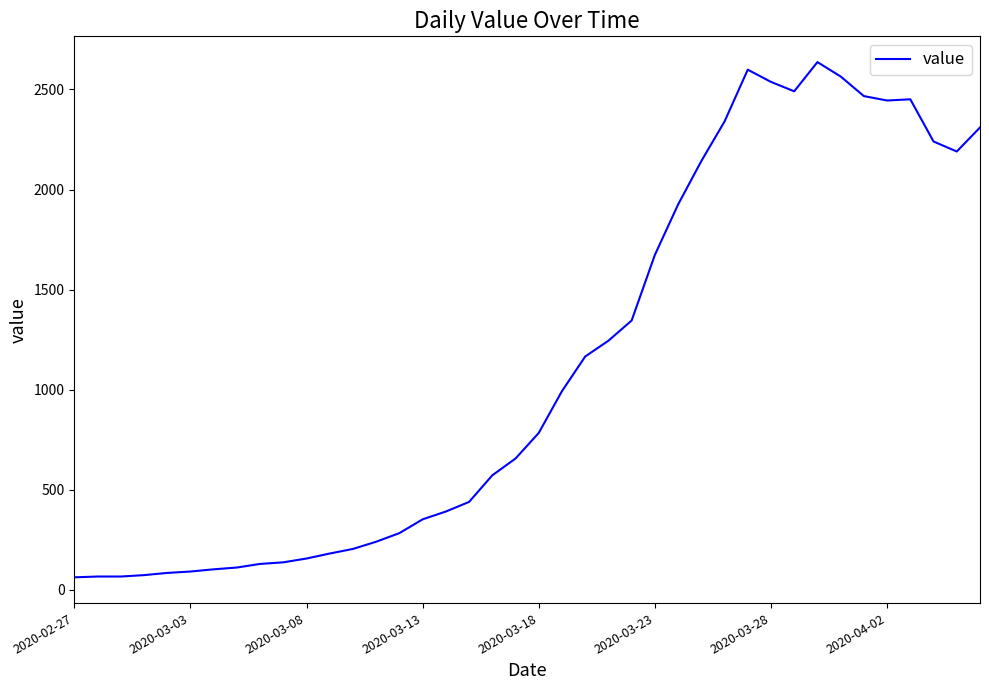

What is the difference between the maximum and minimum values?

2576